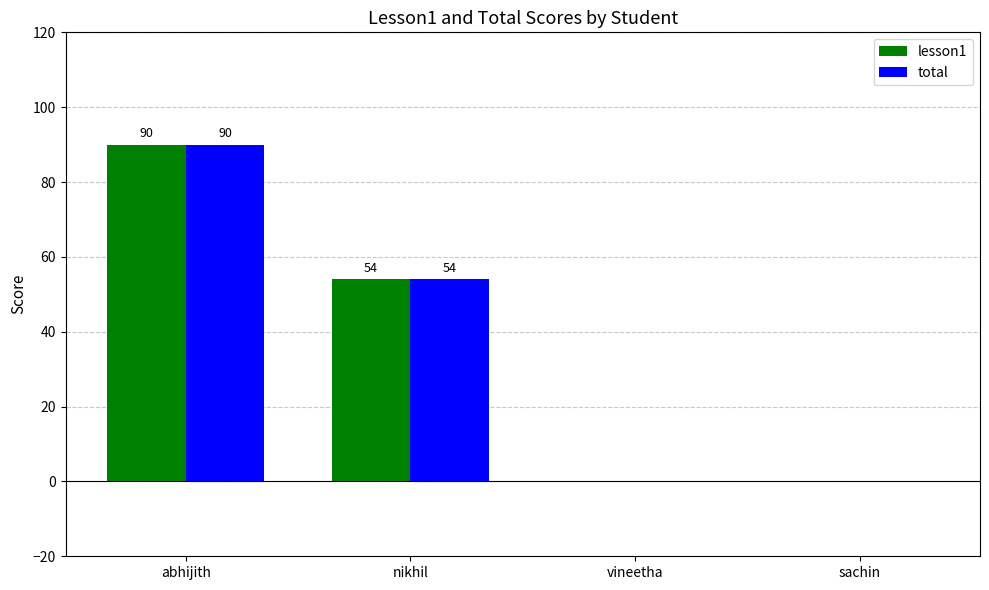

How many groups of bars are there?

4